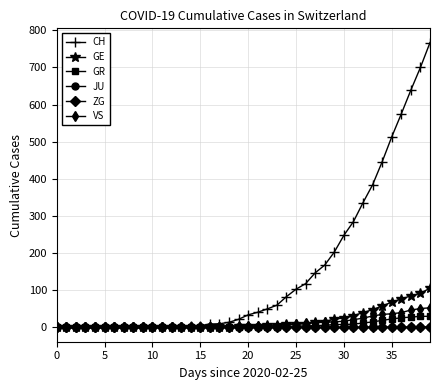

What is the greatest value displayed?

767